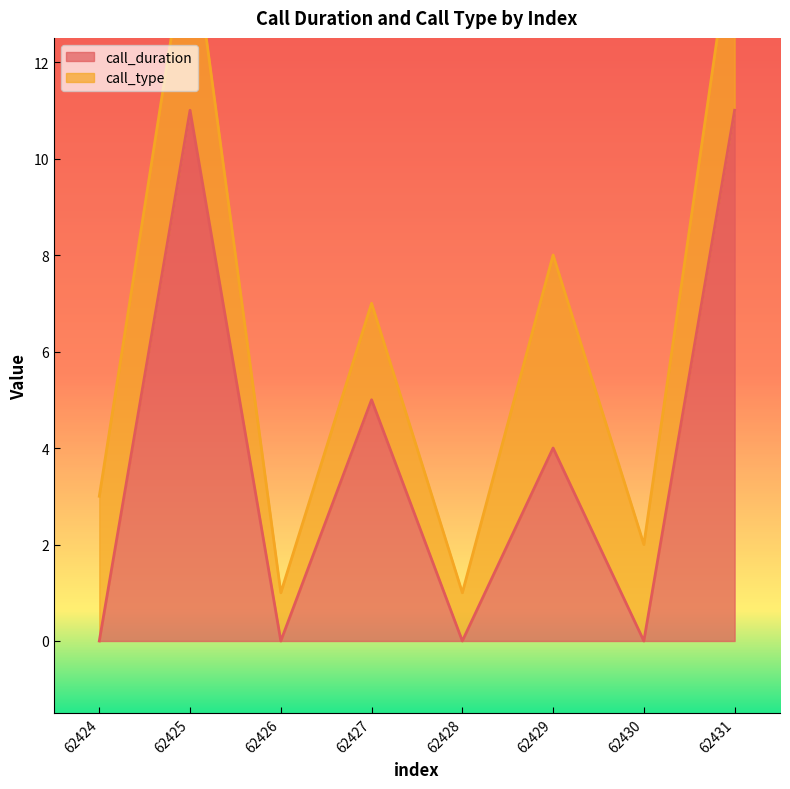

Reading right to left, list all the values displayed in this chart.

62431=11	62430=0	62429=4	62428=0	62427=5	62426=0	62425=11	62424=0